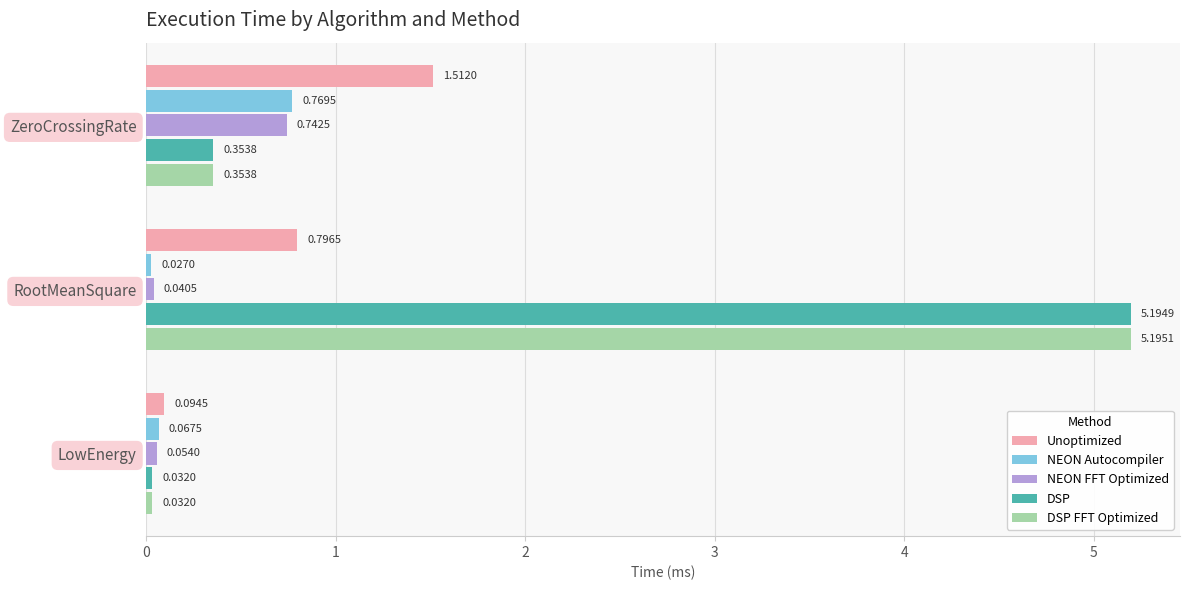

Is the value of Unoptimized at LowEnergy greater than the value of NEON Autocompiler at ZeroCrossingRate?

No